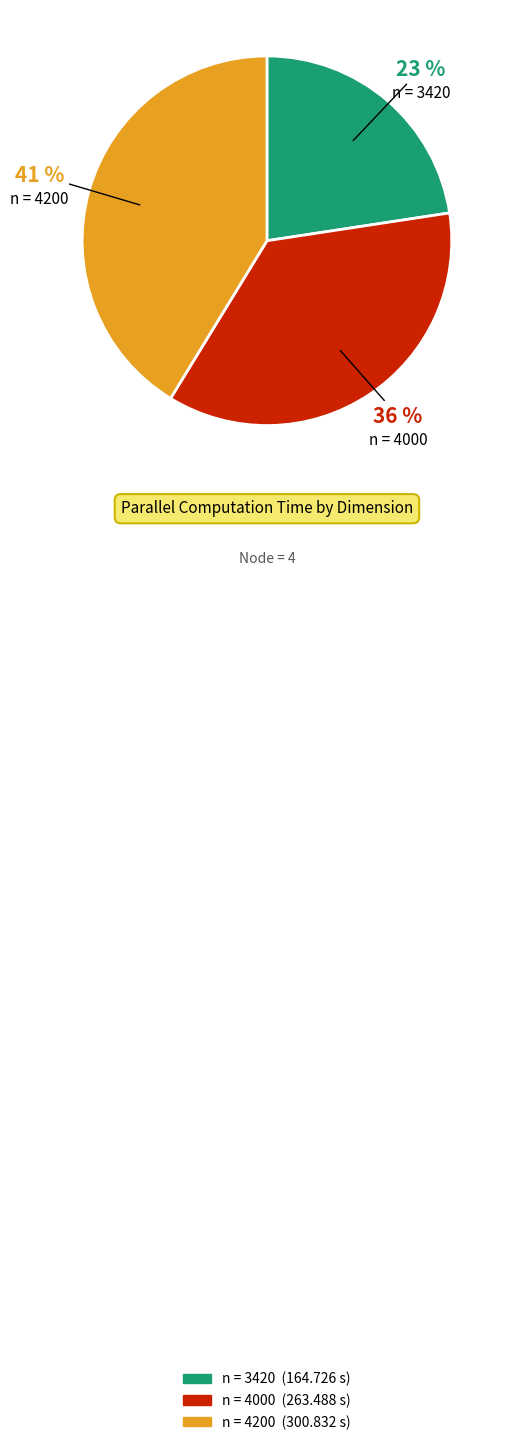

To the nearest percent, what is the average slice percentage?

33%